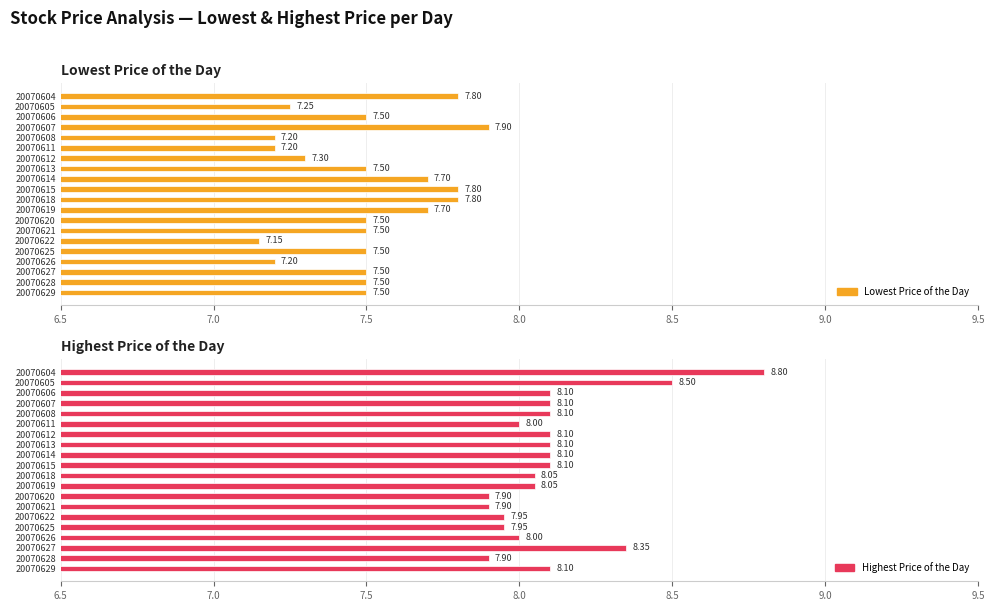

The Highest Price of the Day series shows 8.1 at 20070606. True or false?

True